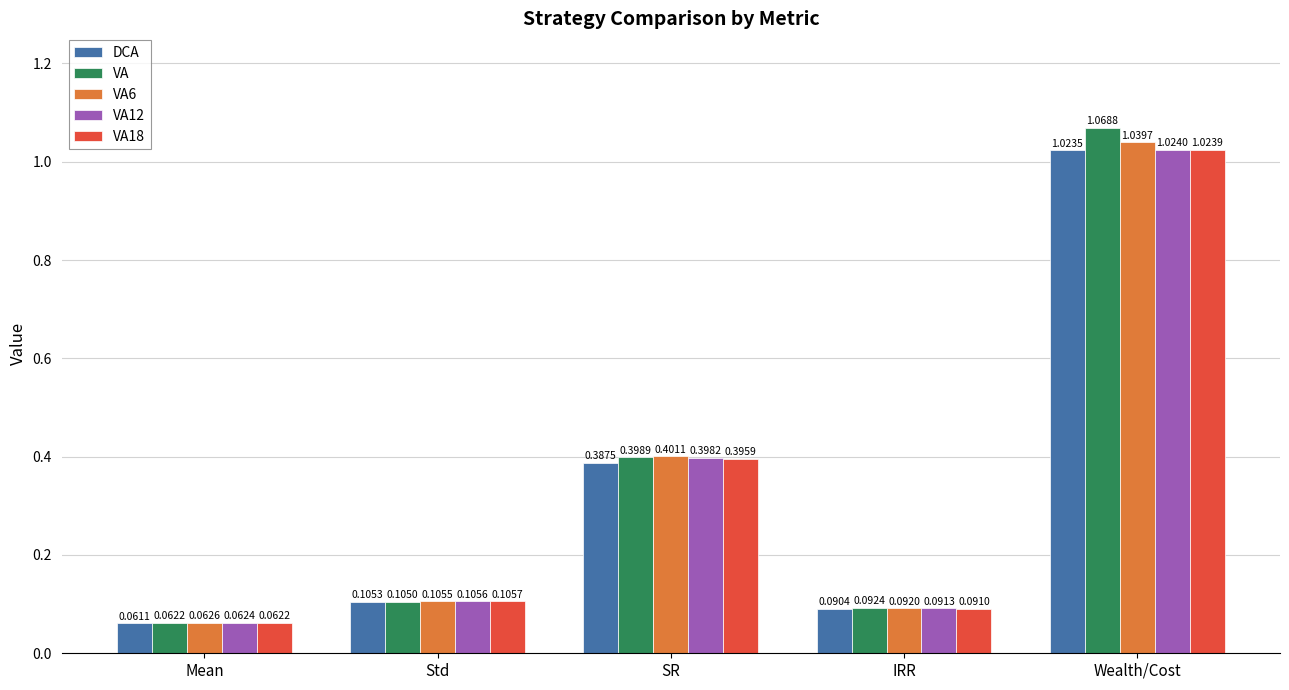

At which label does VA6 reach its peak?

Wealth/Cost